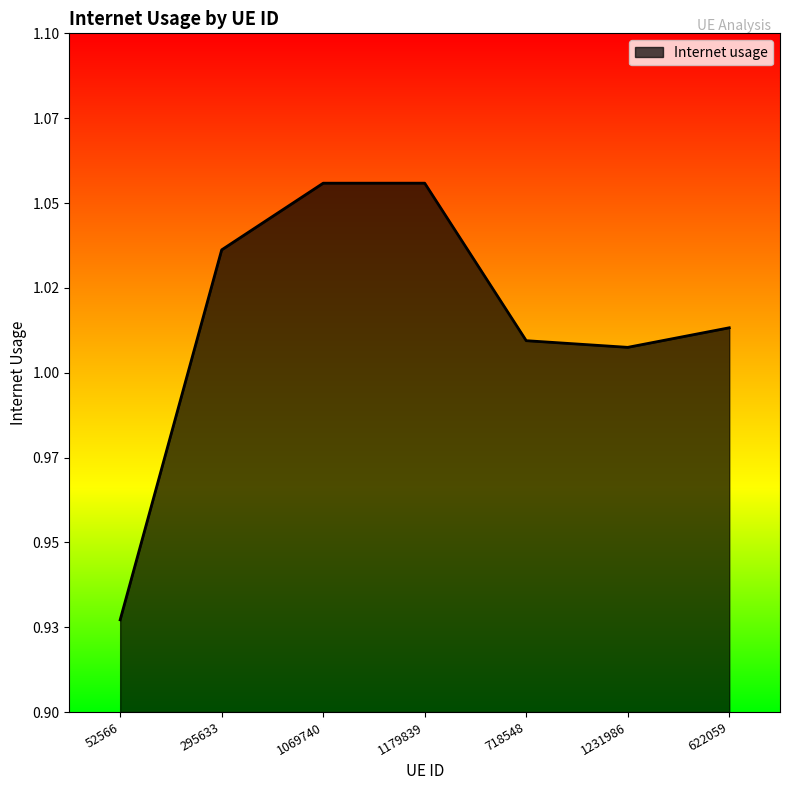

Does the chart display data point markers on the line(s)?

No